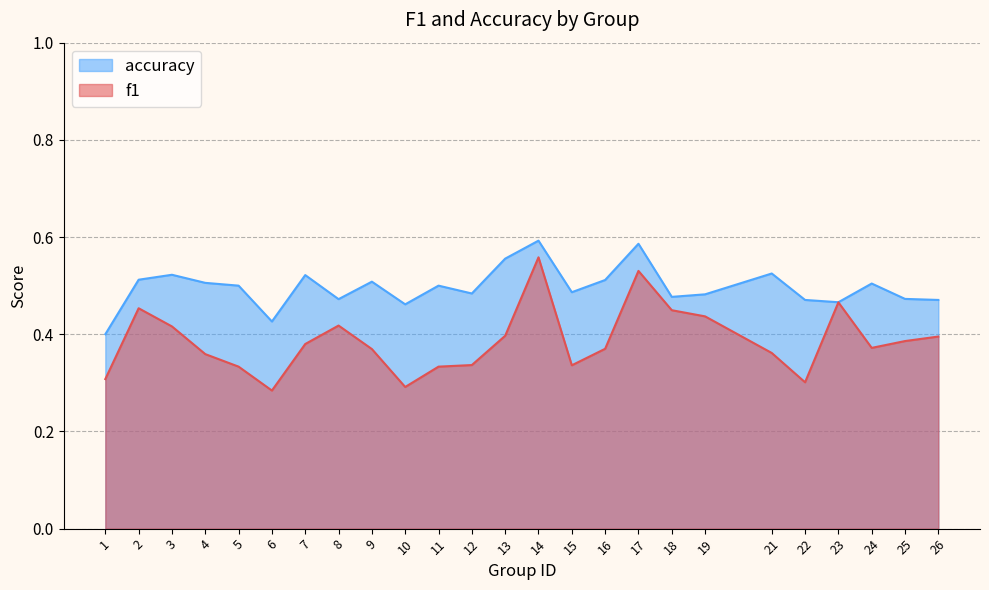

Which series has the widest spread of values?

f1